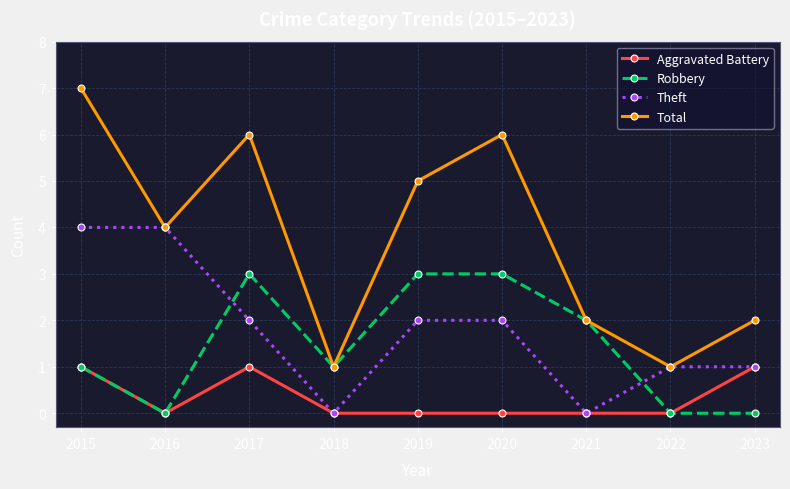

What is the difference between the maximum and second lowest values in the Aggravated Battery series?

1